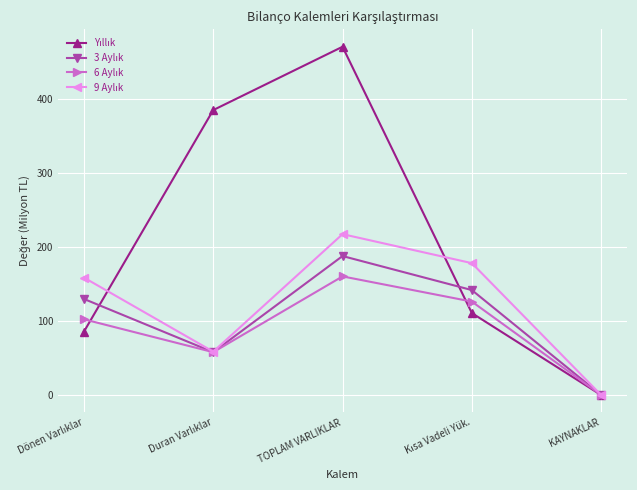

How many lines are shown in the chart?

4